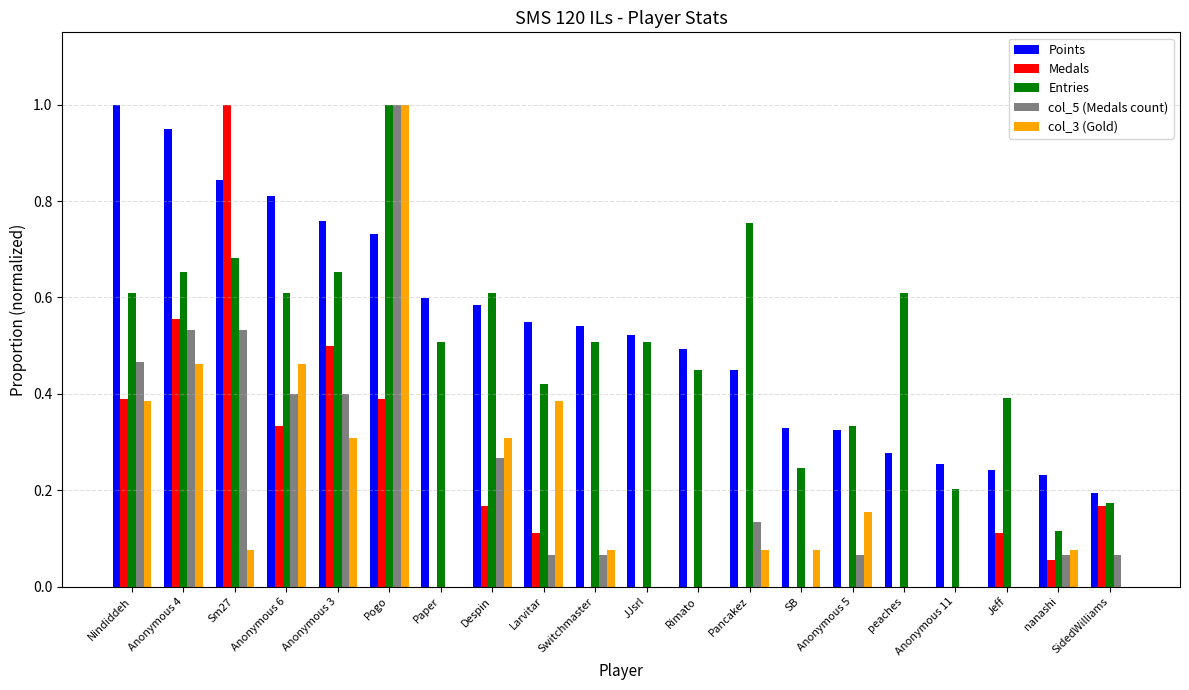

True or false: Points has a value of 0.3 at SB.

True